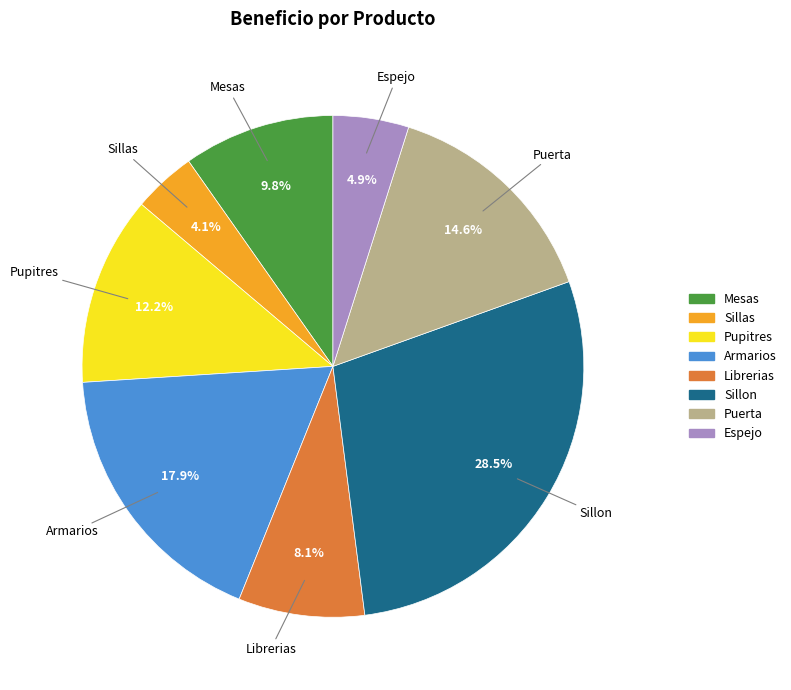

Approximately how many times larger is the value at Espejo compared to Mesas?

0.5